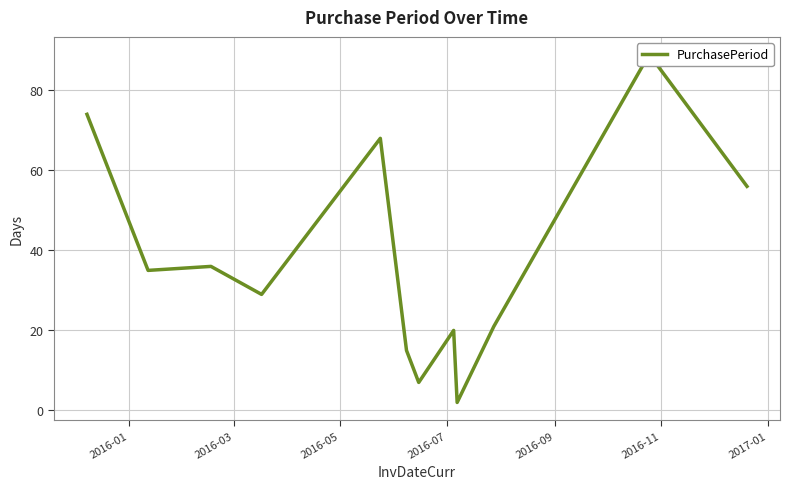

What is the greatest value displayed?

89